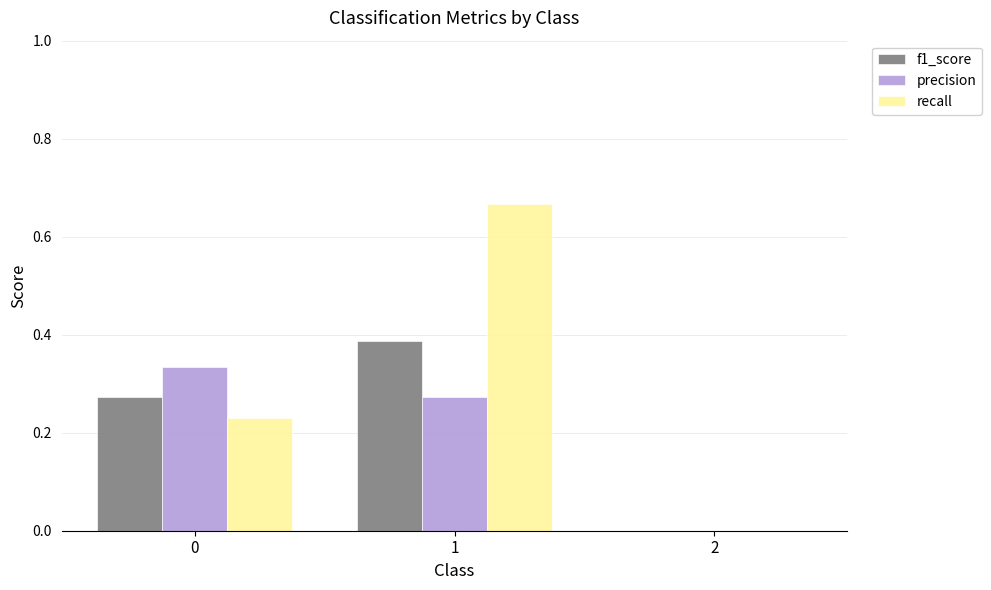

Which series has the largest total across all categories?

recall